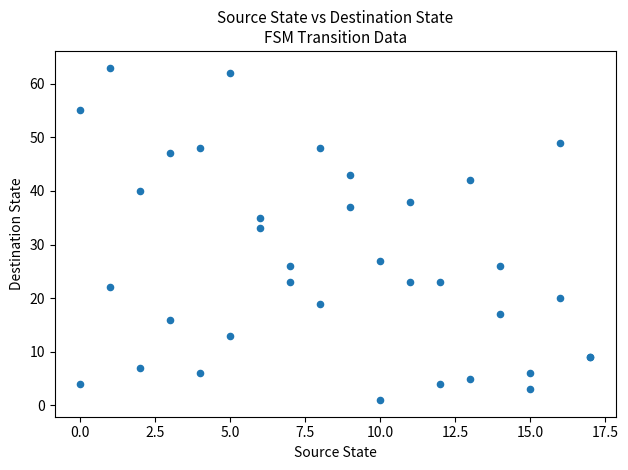

What Y value in the scatter plot is closest to 32?

33